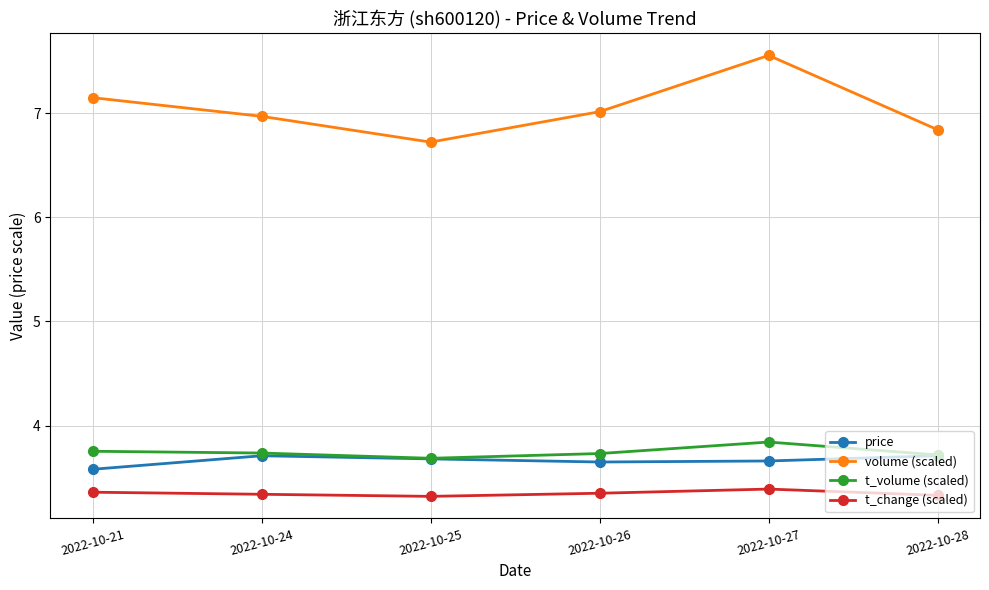

At which label does price reach its minimum?

2022-10-21